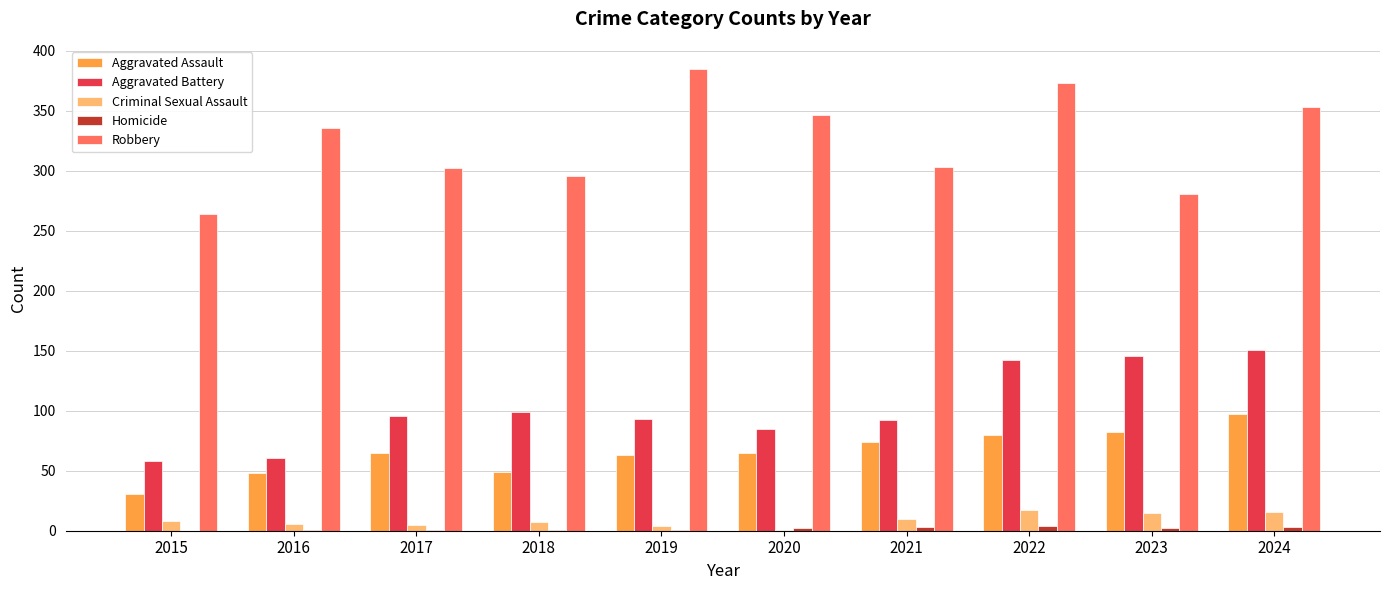

What is the average value of the Criminal Sexual Assault series?

9